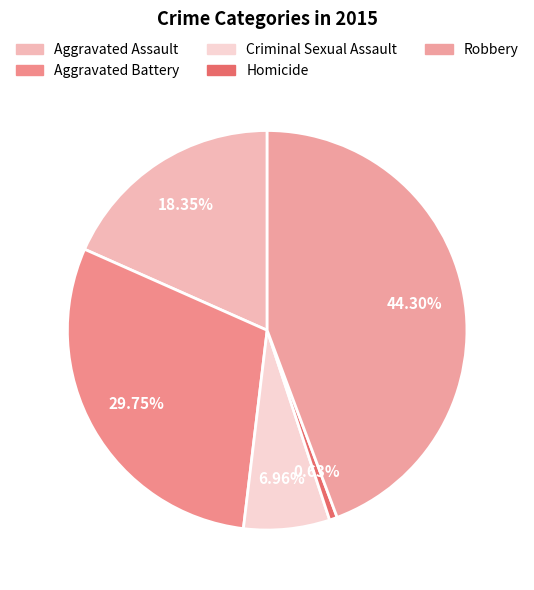

Between Aggravated Battery and Homicide, which is larger?

Aggravated Battery